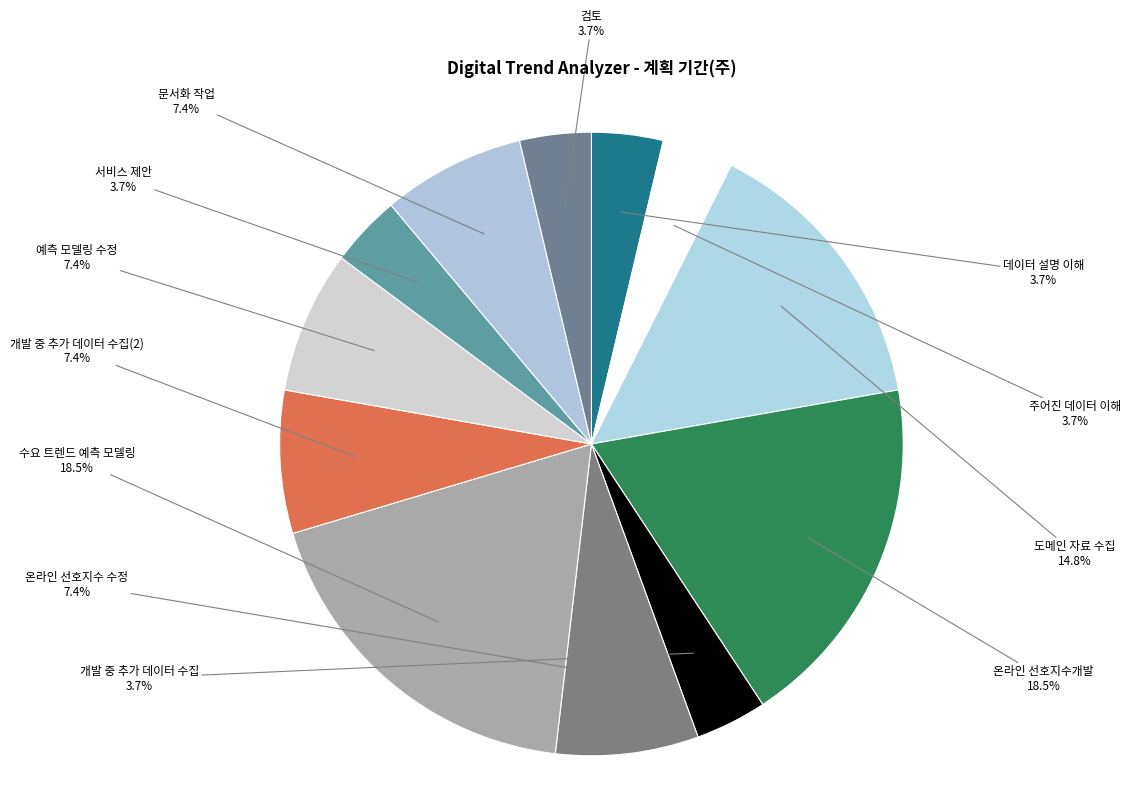

Which category has the biggest portion of the pie?

온라인 선호지수개발